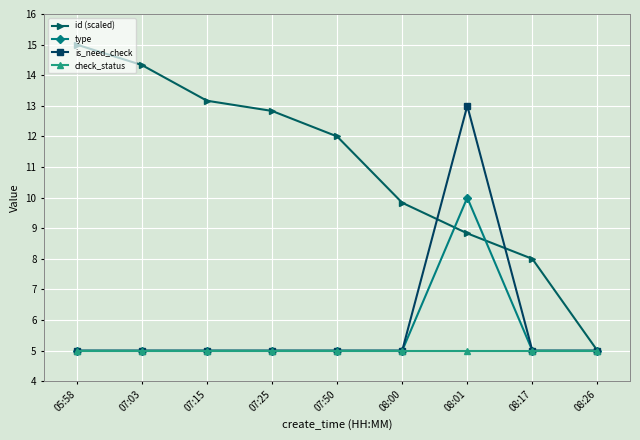

Is this an area chart (filled region under the line)?

No